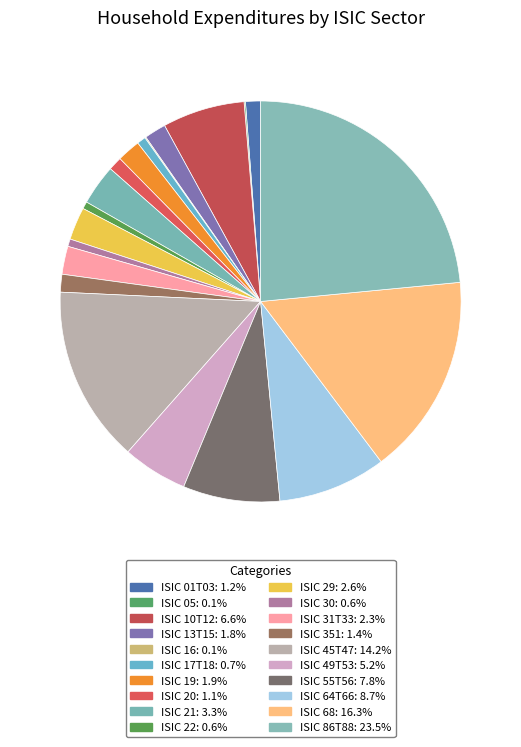

Rank the categories by value from highest to lowest.

ISIC 86T88, ISIC 68, ISIC 45T47, ISIC 64T66, ISIC 55T56, ISIC 10T12, ISIC 49T53, ISIC 21, ISIC 29, ISIC 31T33, ISIC 19, ISIC 13T15, ISIC 351, ISIC 01T03, ISIC 20, ISIC 17T18, ISIC 30, ISIC 22, ISIC 05, ISIC 16